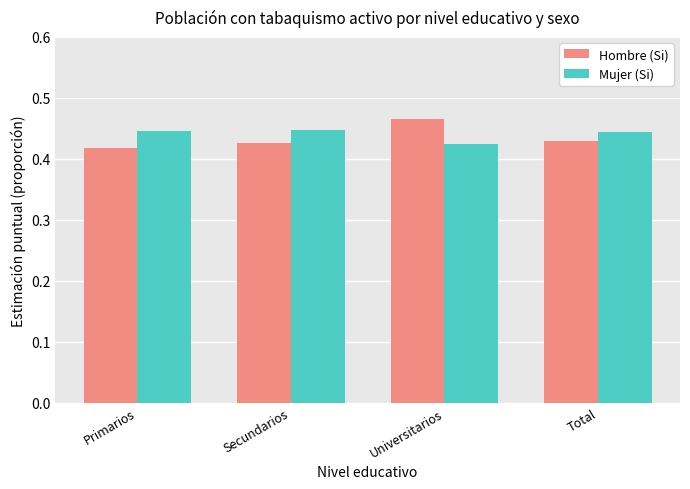

Is it true that Hombre (Si) equals 0.7 at Universitarios?

False